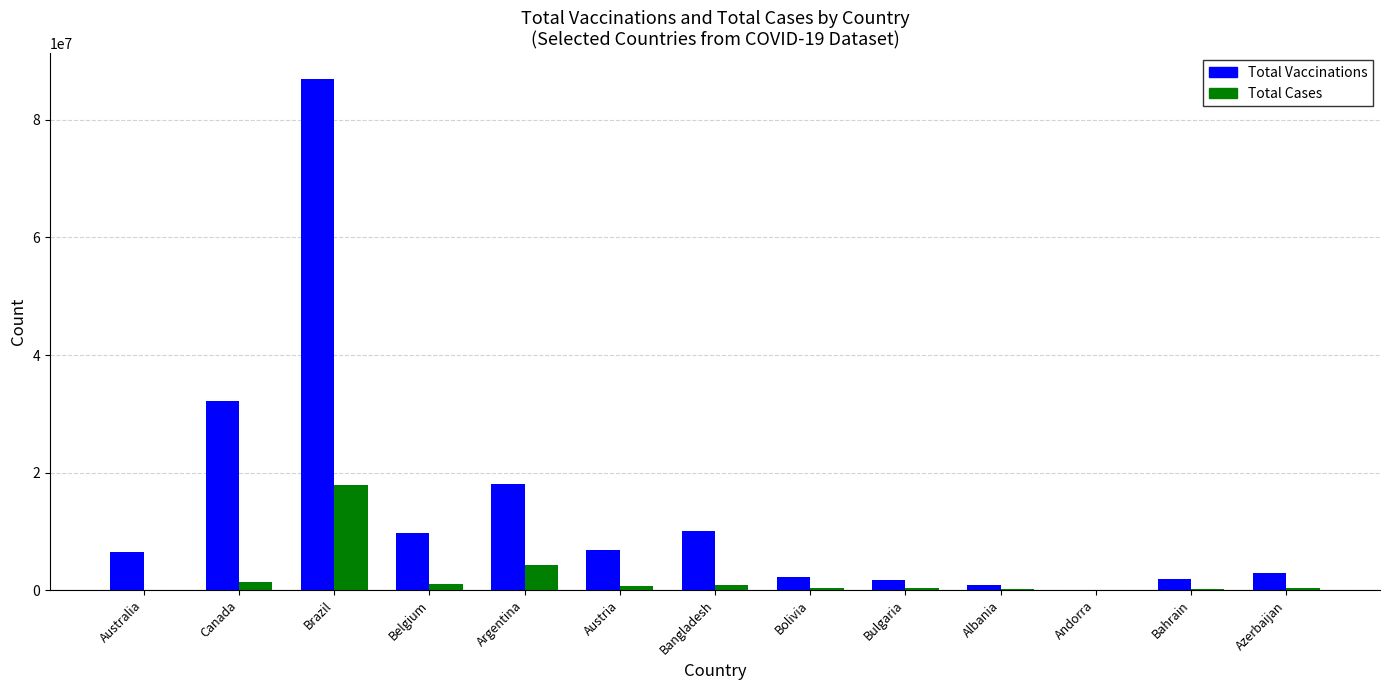

Is the value of Total Cases at Belgium greater than the value of Total Vaccinations at Canada?

No